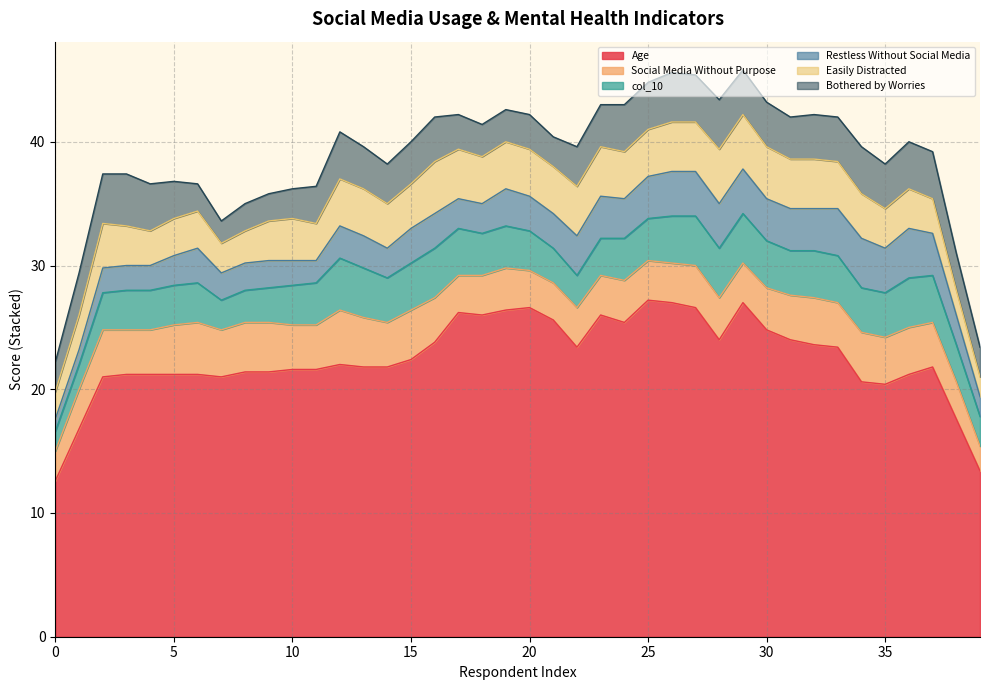

What is the maximum value for Age?

27.2